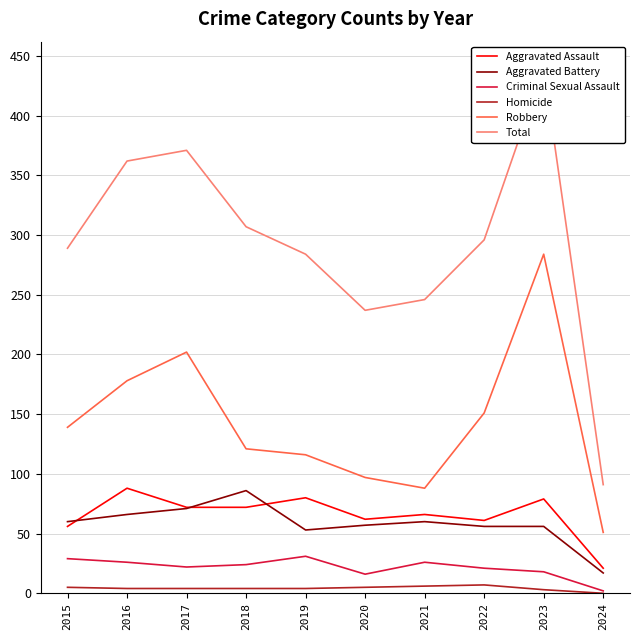

Is the value of Criminal Sexual Assault at 2021 greater than the value of Robbery at 2017?

No